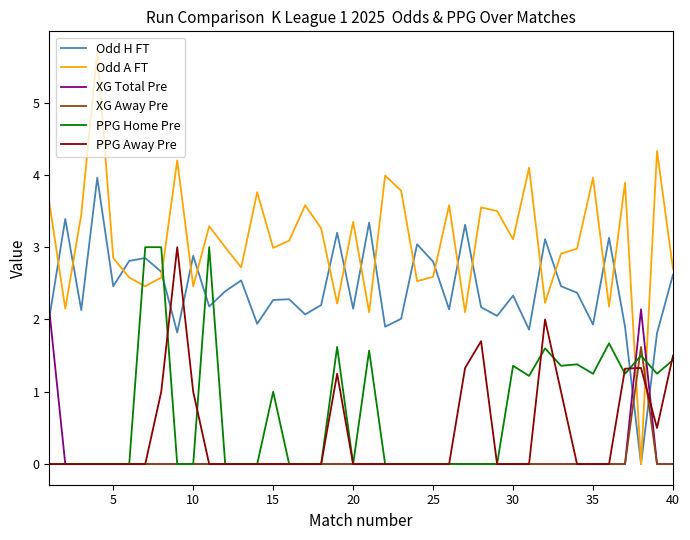

True or false: PPG Home Pre and Odd H FT cross at least once.

True